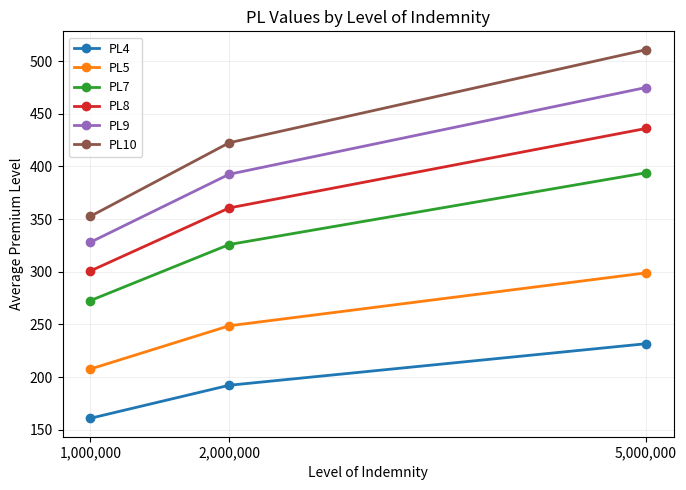

What is the sum of the PL5 values at 1,000,000 and 2,000,000?

456.4